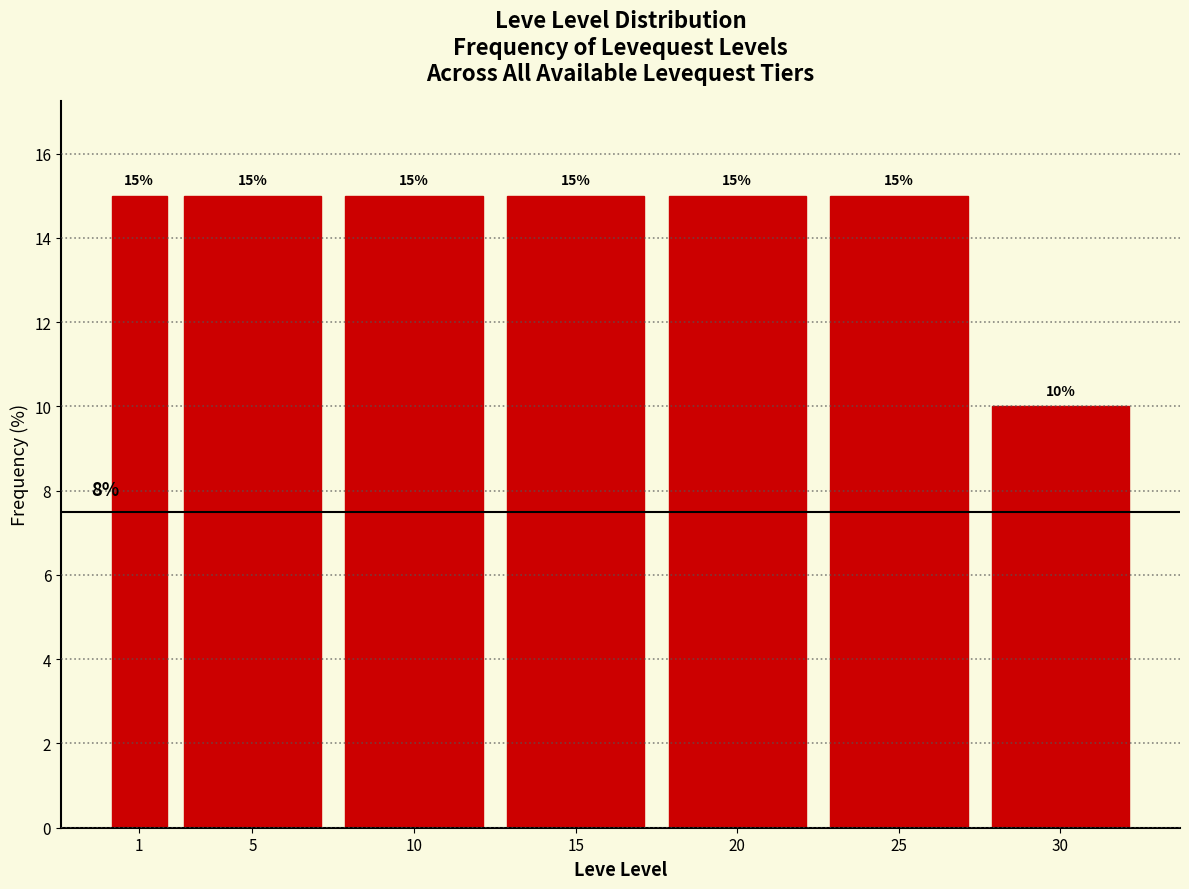

Reading left to right, extract all data points from this chart.

15	15	15	15	15	15	10